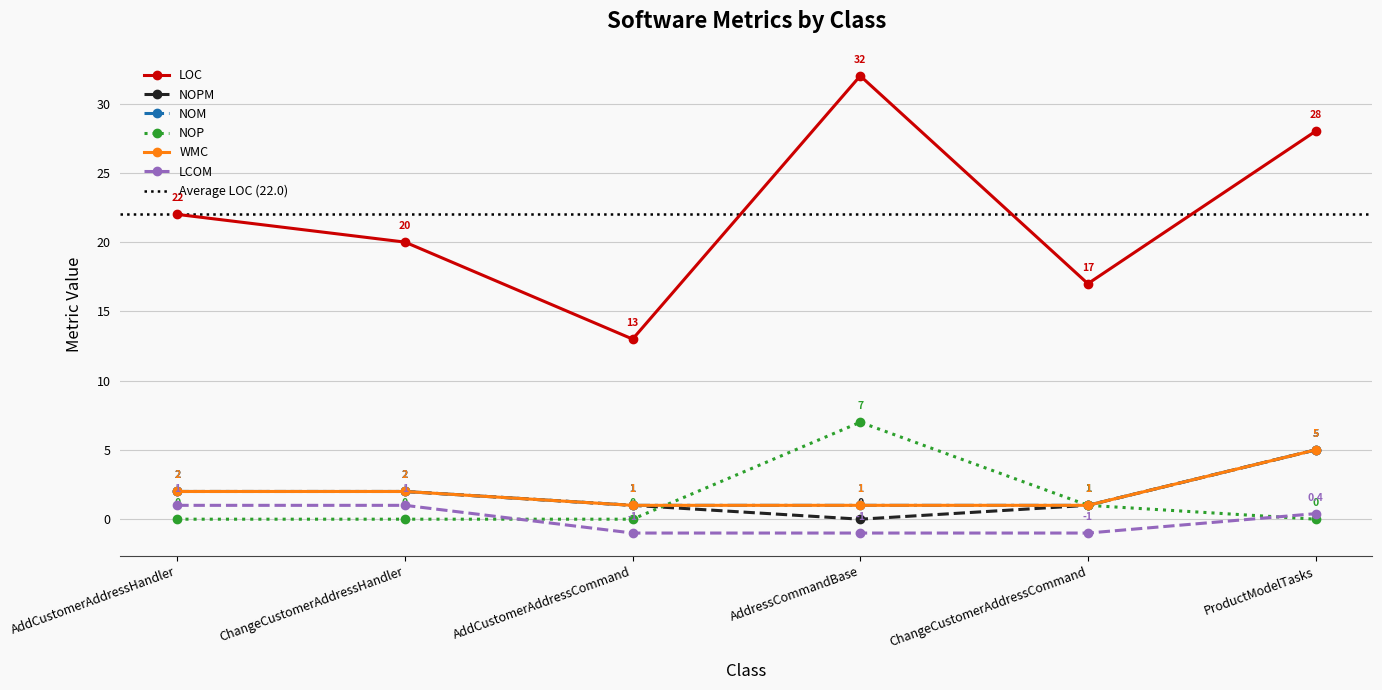

Reading right to left, extract all data points from this chart.

LOC: 28.0	17.0	32.0	13.0	20.0	22.0
NOPM: 5.0	1.0	0.0	1.0	2.0	2.0
NOM: 5.0	1.0	1.0	1.0	2.0	2.0
NOP: 0.0	1.0	7.0	0.0	0.0	0.0
WMC: 5.0	1.0	1.0	1.0	2.0	2.0
LCOM: 0.4	-1.0	-1.0	-1.0	1.0	1.0